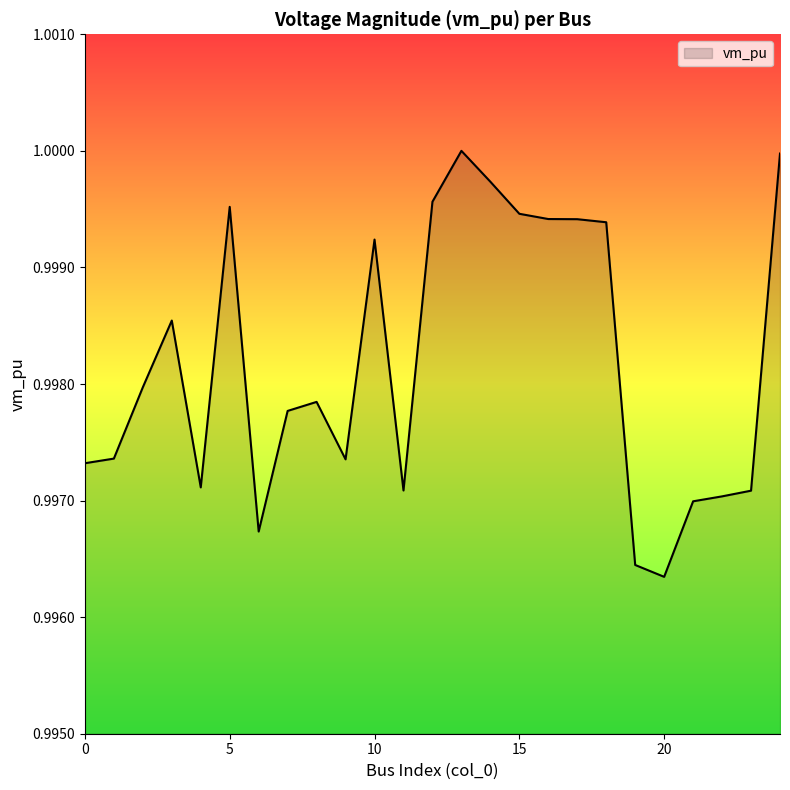

How many lines are shown in the chart?

1